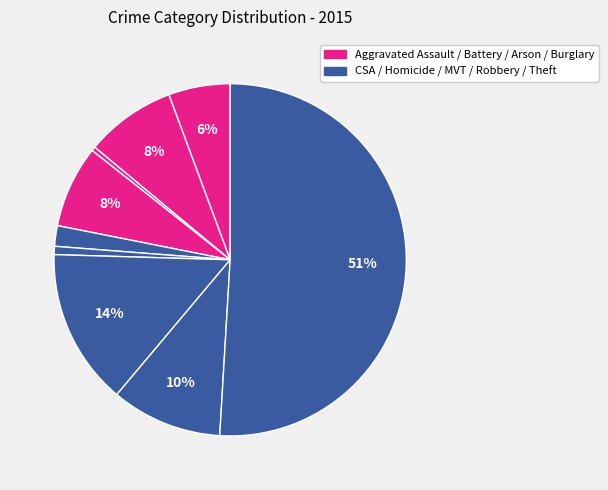

Count the number of slices in the pie.

9